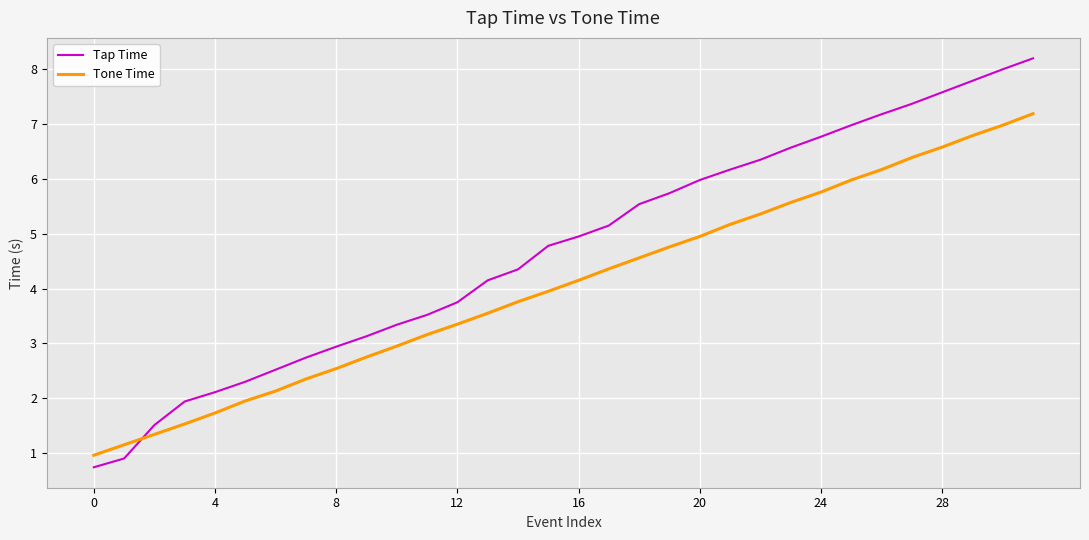

List the series in order of their overall mean, lowest first.

Tone Time, Tap Time